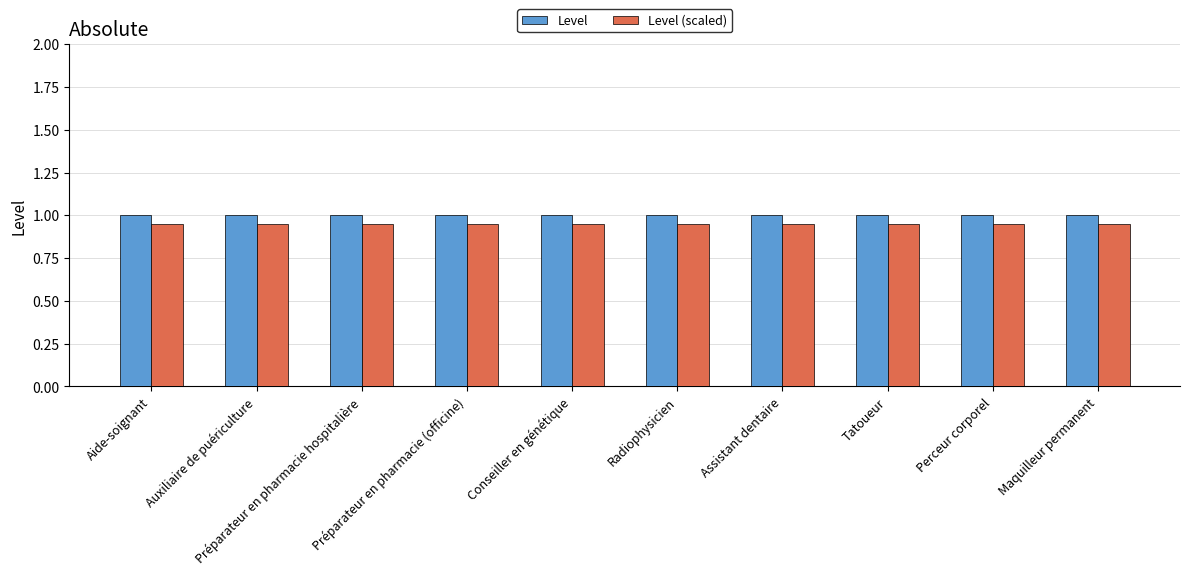

What is the approximate value of Level at Tatoueur?

1.0